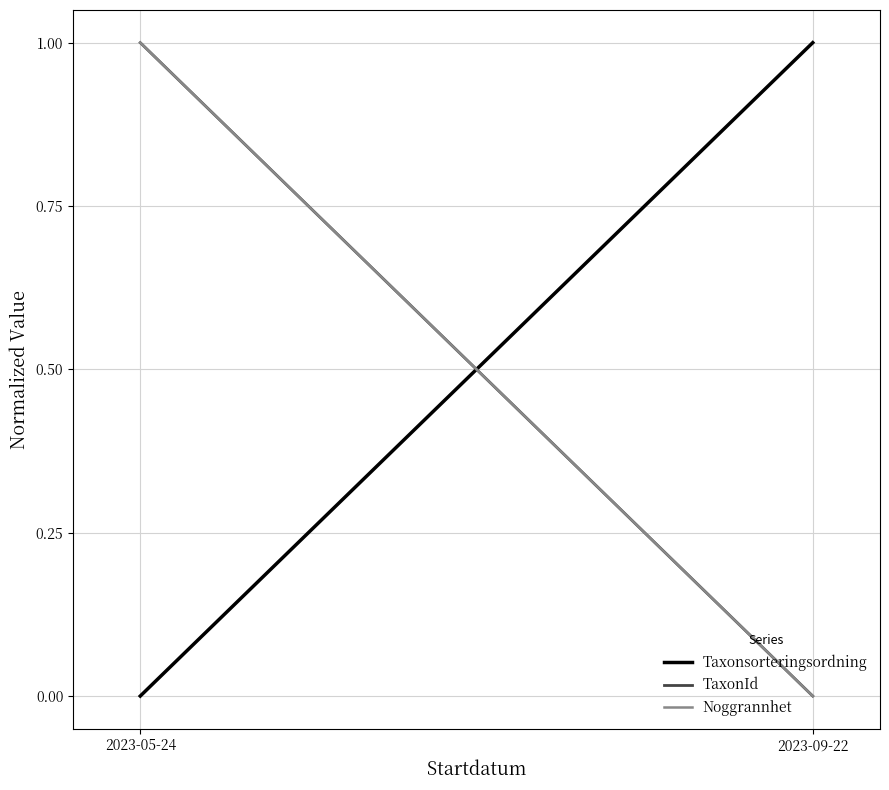

Reading left to right, extract all data points from this chart.

Taxonsorteringsordning: 2023-05-24=0	2023-09-22=1
TaxonId: 2023-05-24=1	2023-09-22=0
Noggrannhet: 2023-05-24=1	2023-09-22=0